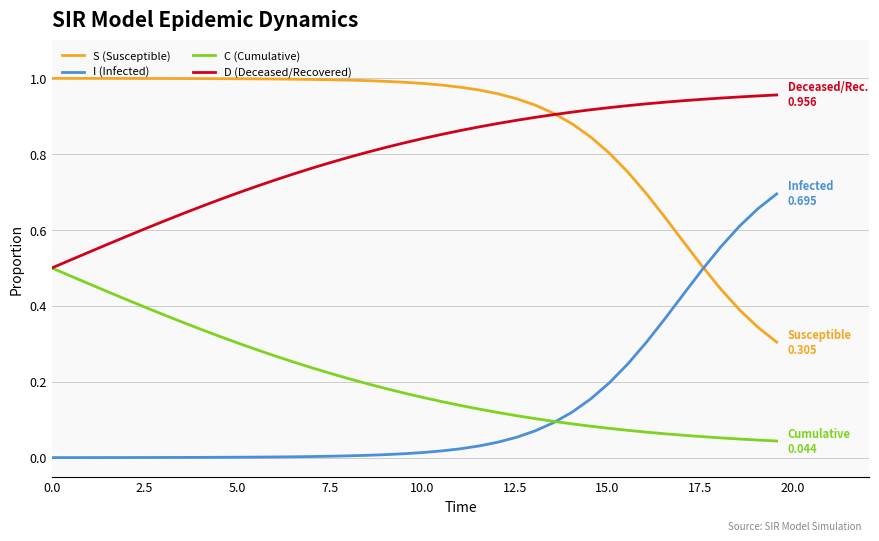

How many lines are shown in the chart?

4